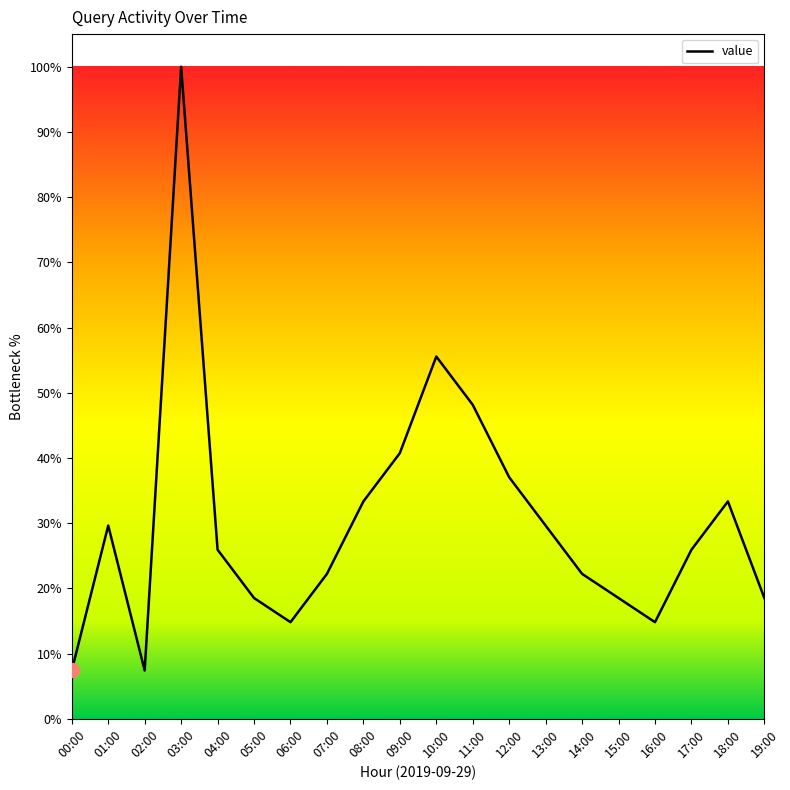

What is the maximum value shown in the chart?

100.0